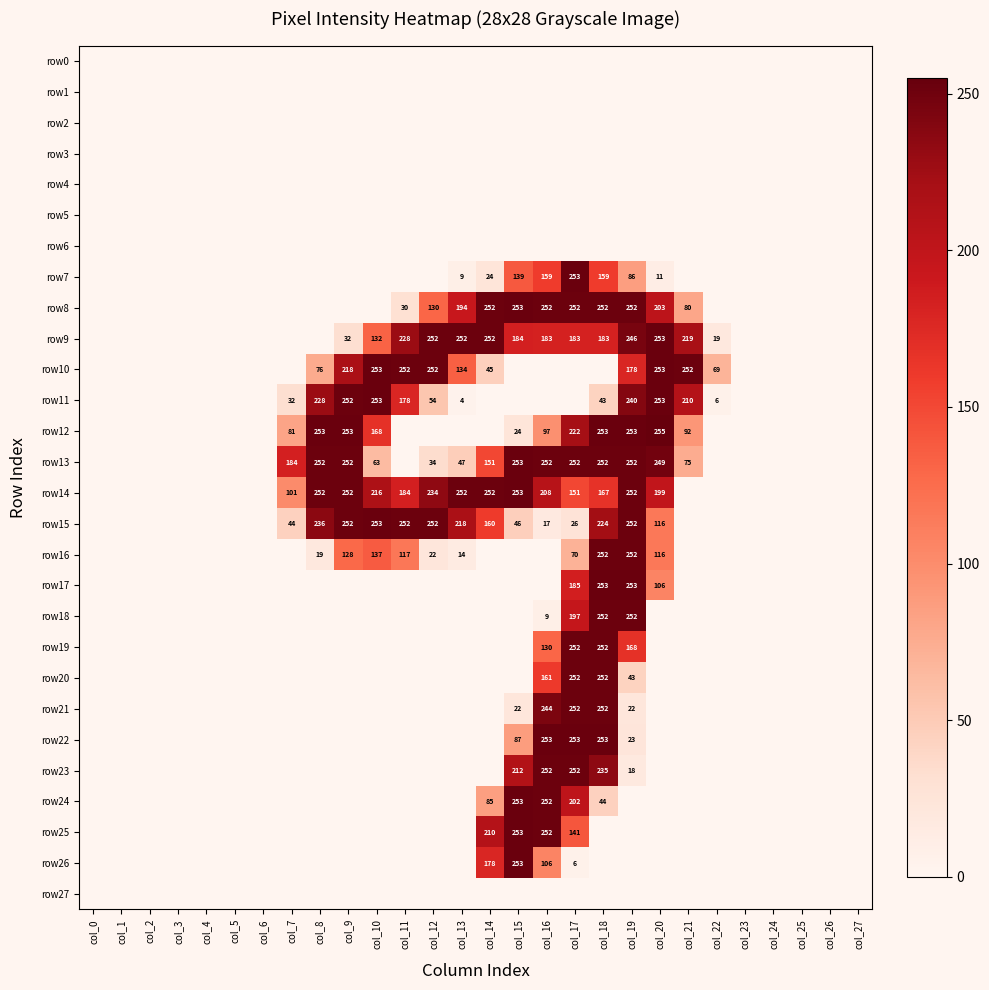

The row6 series shows 0 at col_26. True or false?

True